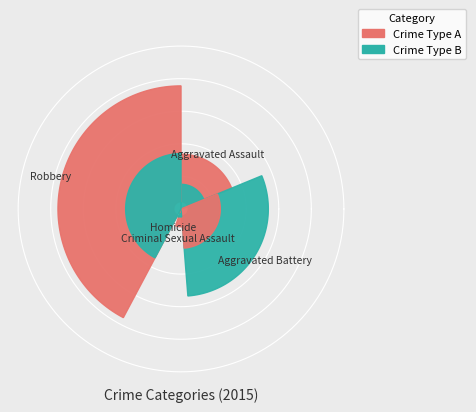

What percentage is the Homicide slice, to the nearest percent?

3%